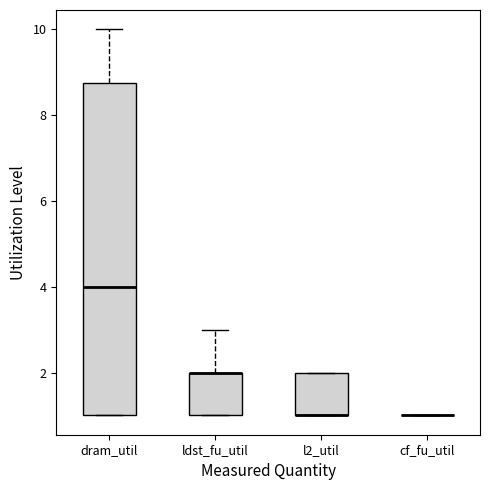

Reading left to right, transcribe this box plot: for each box, give where its median line is, the range the box spans, and where its two whiskers end, as read against the y-axis. The values are not printed on the chart, so give them approximately, as read against the axis.

dram_util: median 4.0, box 1.0 to 8.8, whiskers 1.0 to 10.0
ldst_fu_util: median 2.0 (drawn on the box's upper edge), box 1.0 to 2.0, whiskers 1.0 to 3.0
l2_util: median 1.0 (drawn on the box's lower edge), box 1.0 to 2.0, whiskers 1.0 to 2.0
cf_fu_util: box collapsed to a line at 1.0, whiskers 1.0 to 1.0